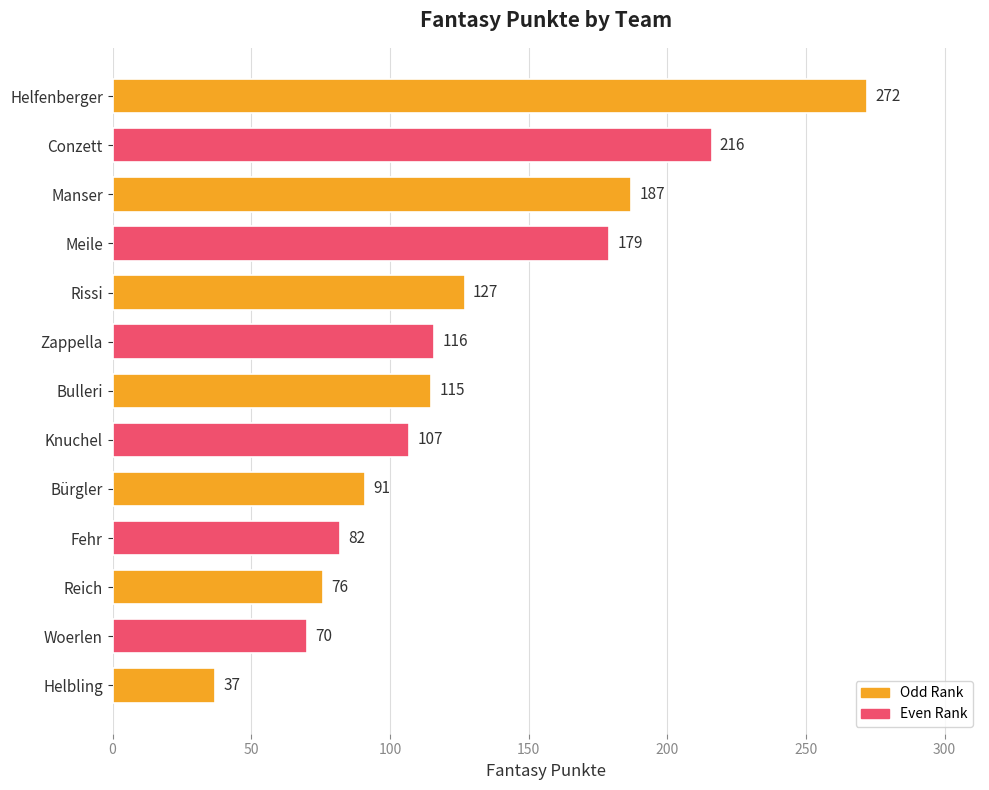

What is the difference between the maximum and second lowest values?

202